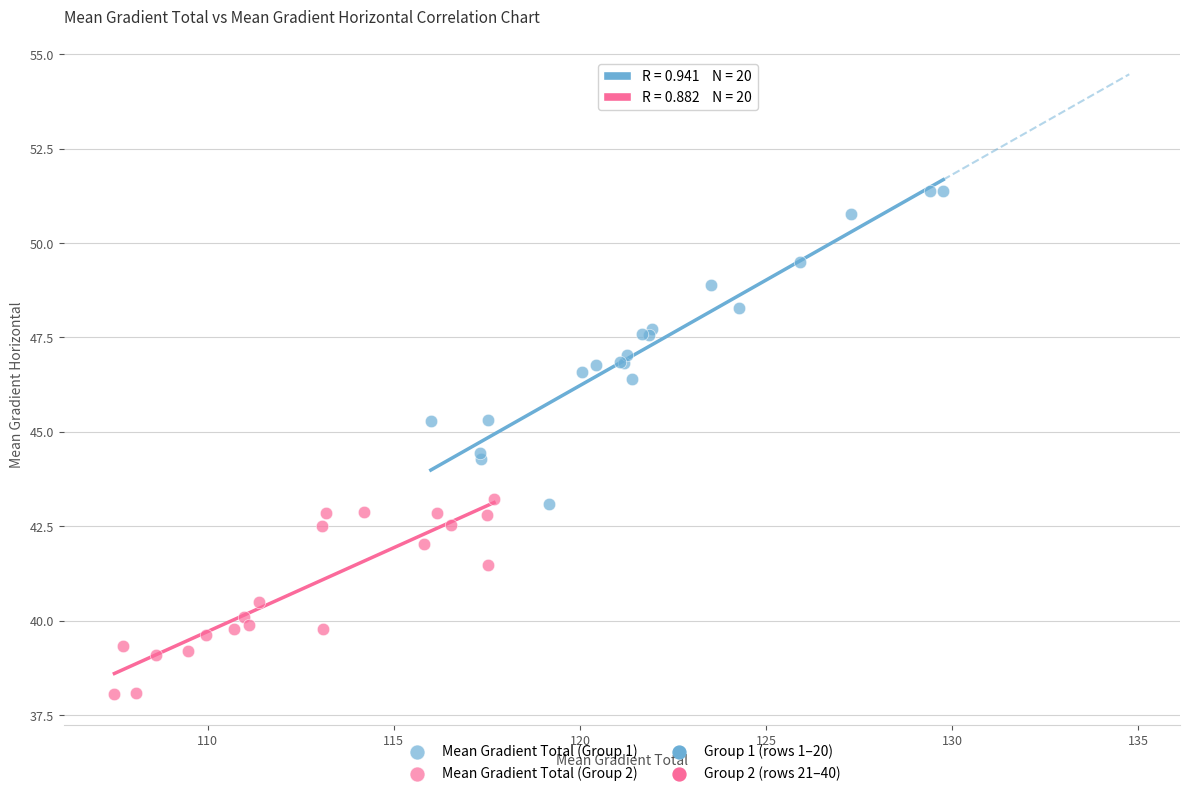

Which series contains the highest Y value?

Mean Gradient Total (Group 1)